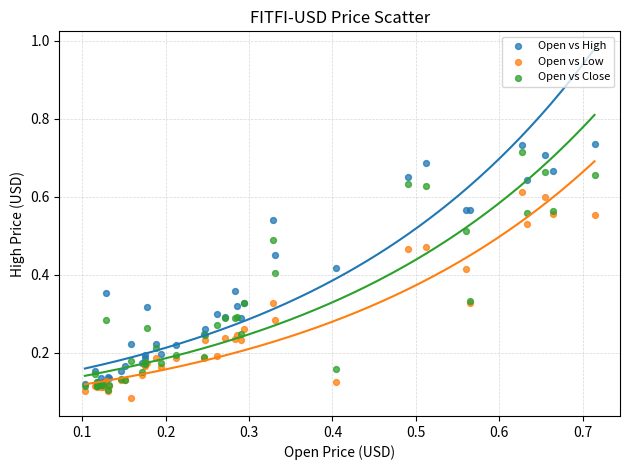

Which series reaches the minimum Y coordinate?

Open vs Low